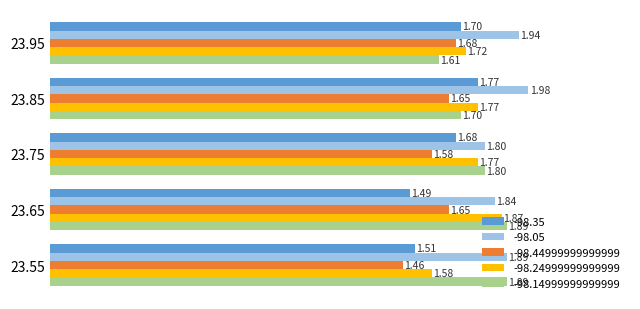

List the series in order of their peak value, lowest first.

-98.44999999999999, -98.35, -98.24999999999999, -98.14999999999999, -98.05